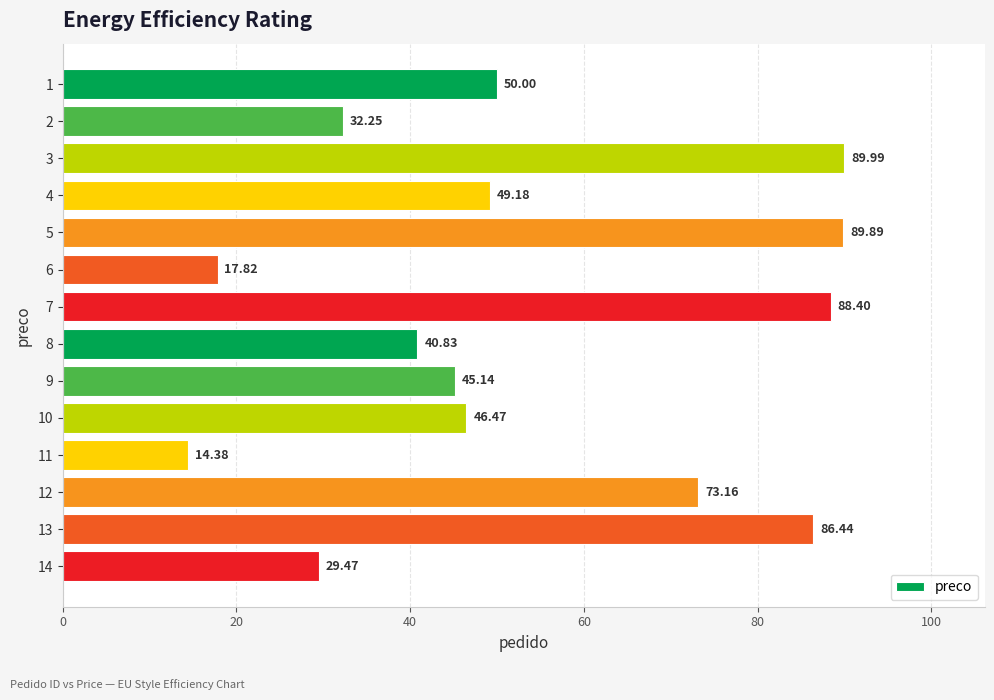

List the labels in order of value, smallest first.

11, 6, 14, 2, 8, 9, 10, 4, 1, 12, 13, 7, 5, 3